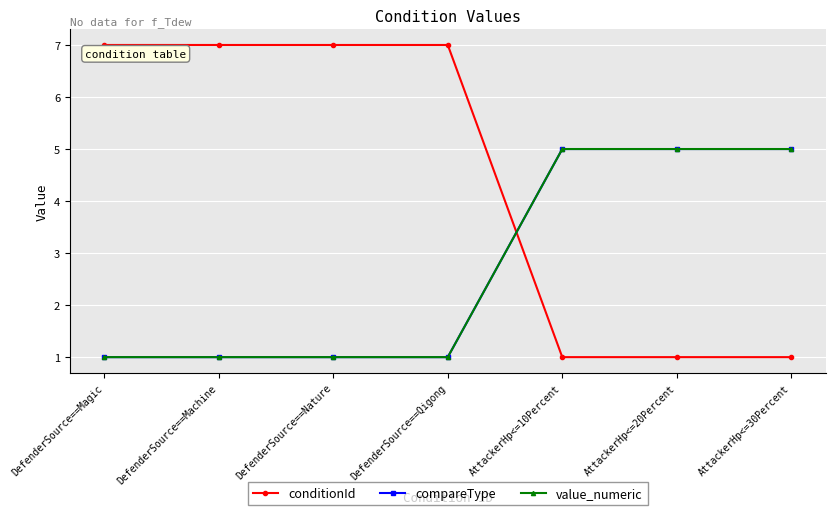

Where is compareType nearest to the value 3?

DefenderSource==Magic